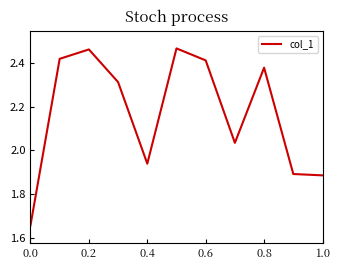

How many lines are shown in the chart?

1